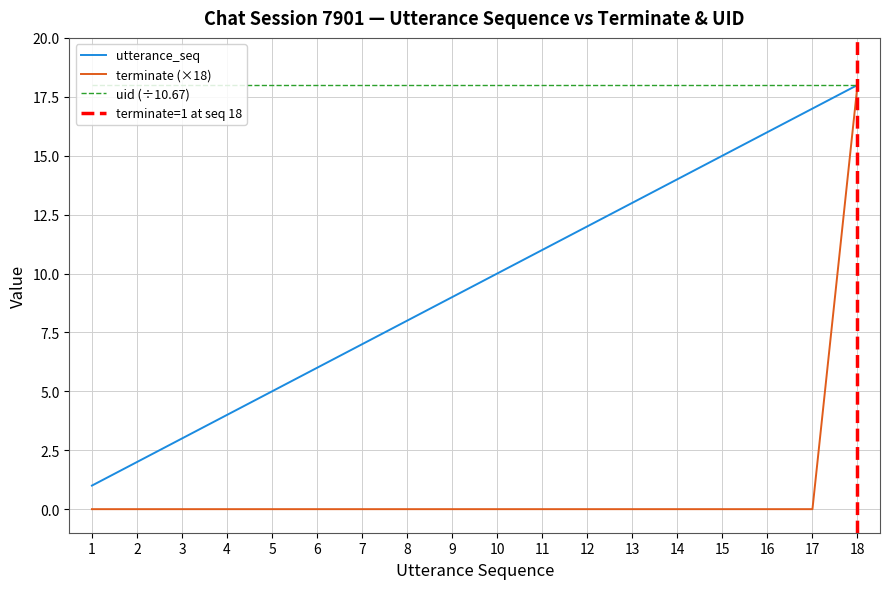

What is the maximum value shown in the chart?

18